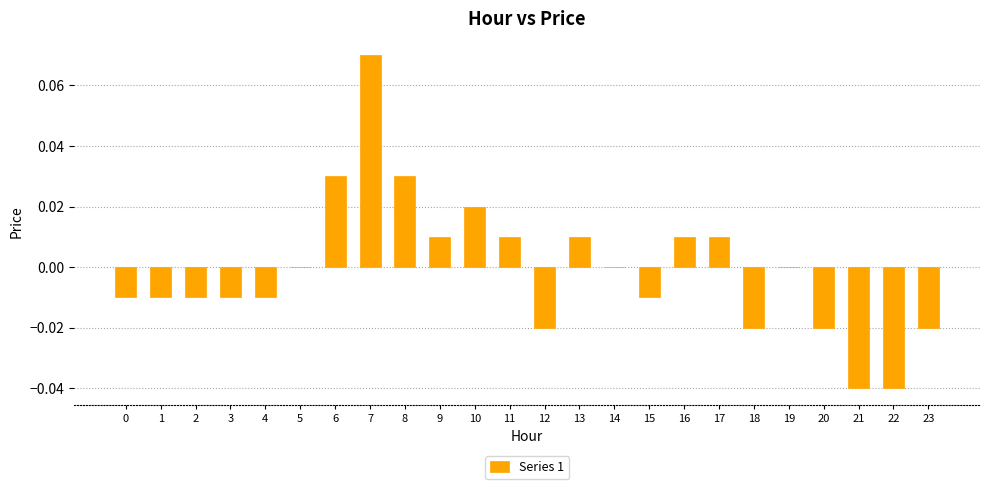

Between 23 and 16, which is larger?

16